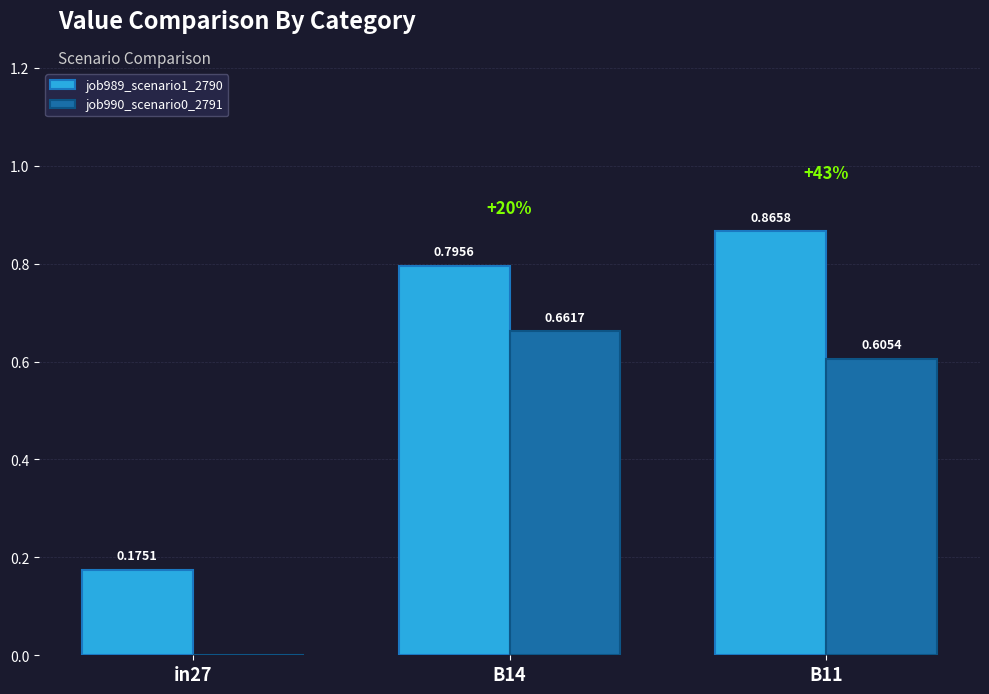

Which series changed the most between in27 and B11?

job989_scenario1_2790